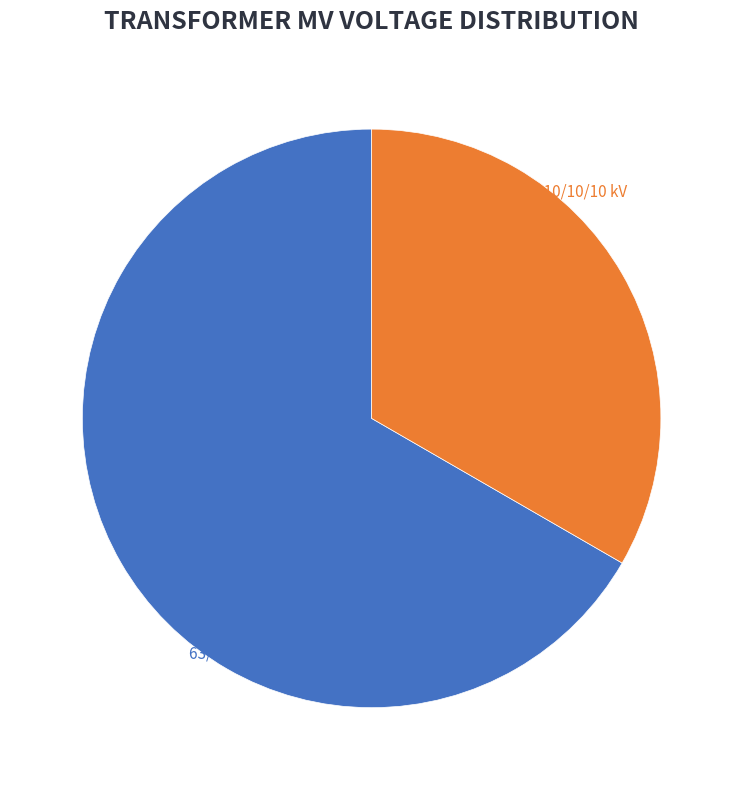

Do 63/25/38 MVA 110/10/10 kV and 63/25/38 MVA 110/20/10 kV together represent more than half of the pie?

Yes